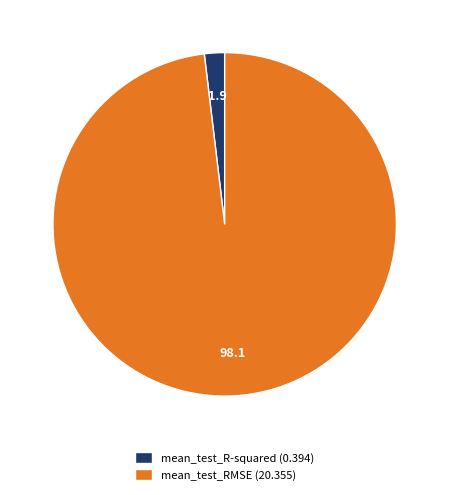

Does any single category account for the majority?

Yes